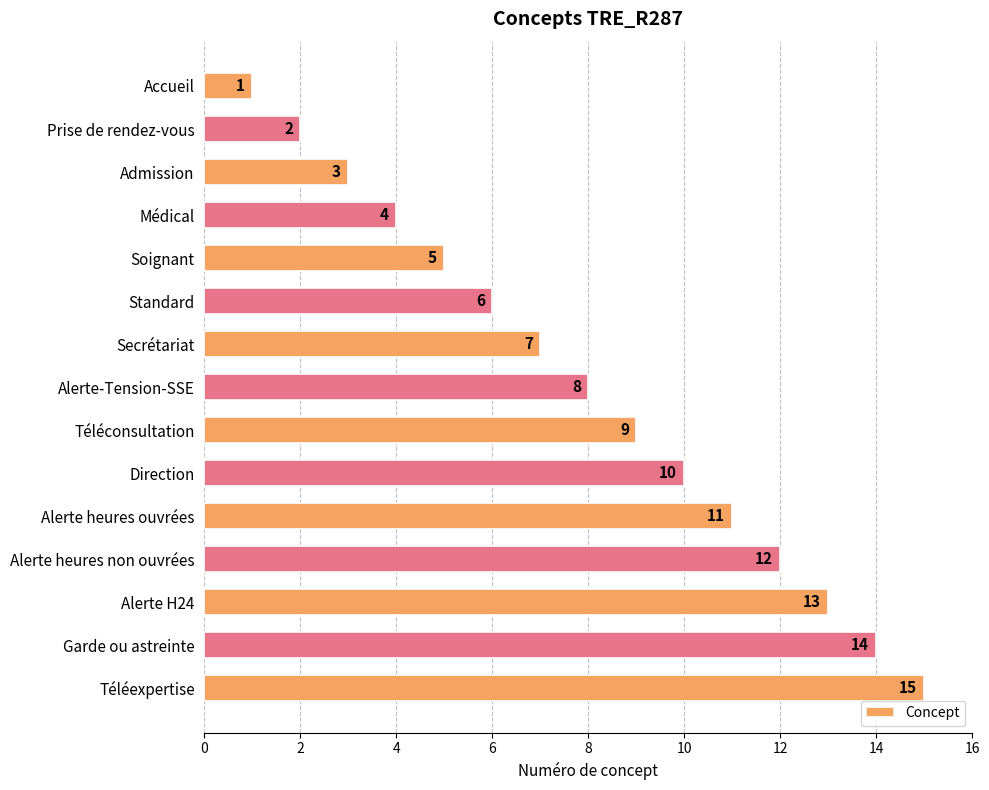

List the labels in order of value, smallest first.

Accueil, Prise de rendez-vous, Admission, Médical, Soignant, Standard, Secrétariat, Alerte-Tension-SSE, Téléconsultation, Direction, Alerte heures ouvrées, Alerte heures non ouvrées, Alerte H24, Garde ou astreinte, Téléexpertise